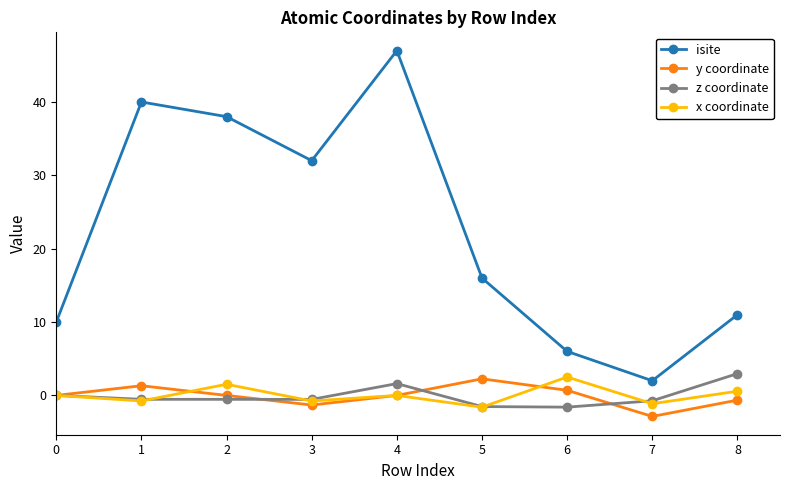

True or false: isite and y coordinate cross at least once.

False